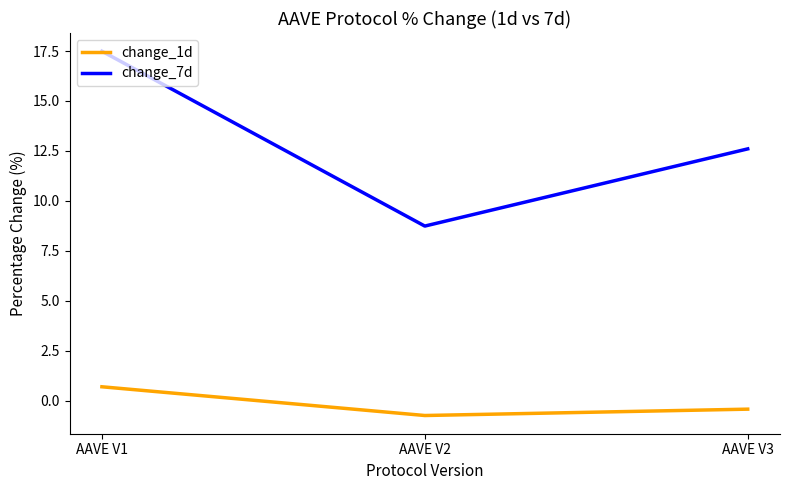

Reading left to right, extract all data points from this chart.

change_1d: 0.7	-0.7	-0.4
change_7d: 17.5	8.7	12.6